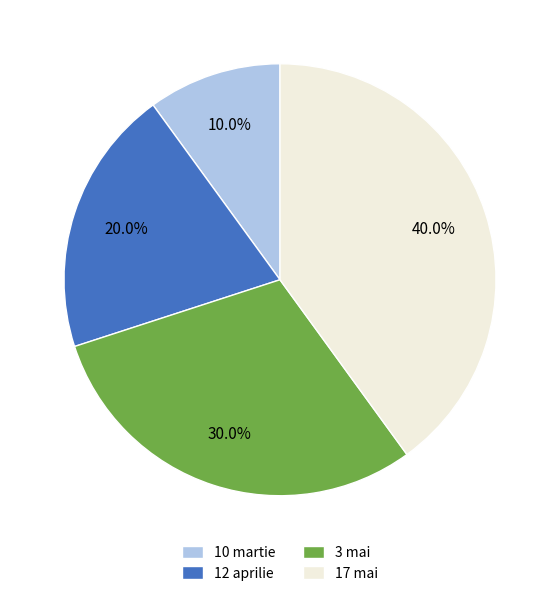

Approximately how many times larger is the value at 3 mai compared to 12 aprilie?

1.5